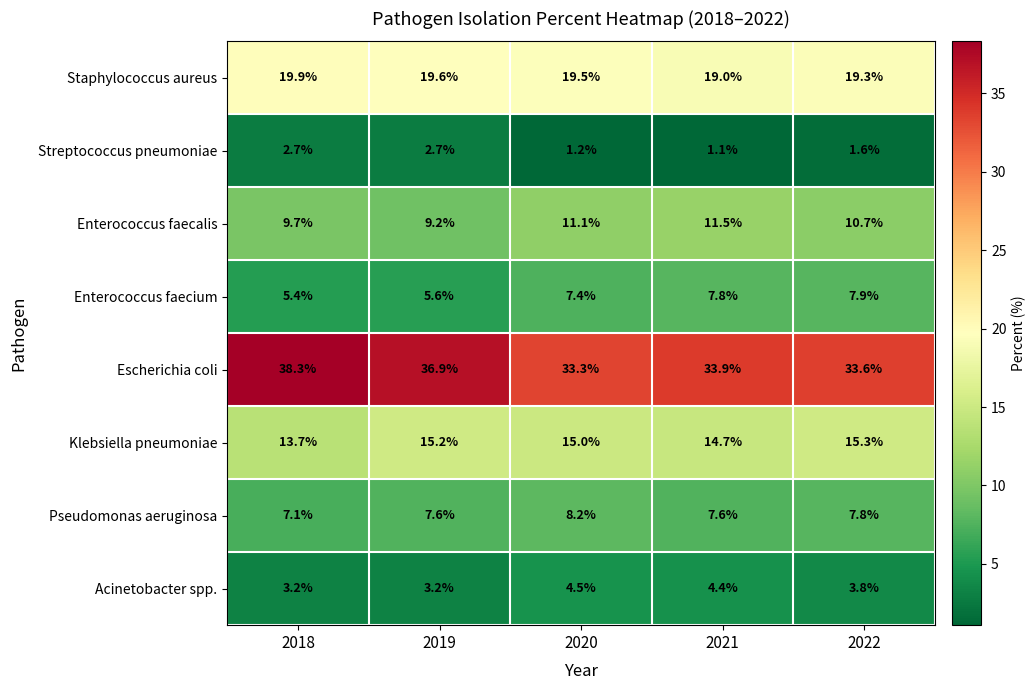

At how many categories does at least one series exceed 8?

5